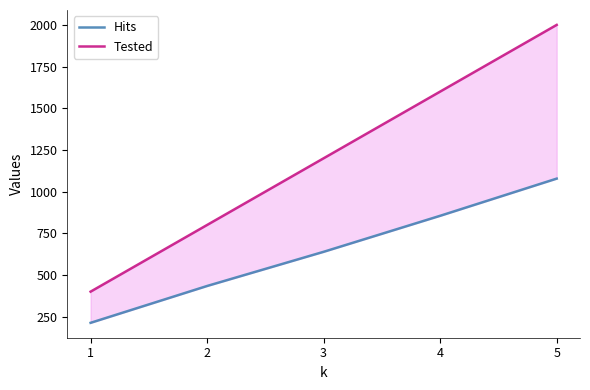

Between 2 and 3, which series saw the biggest shift?

Tested